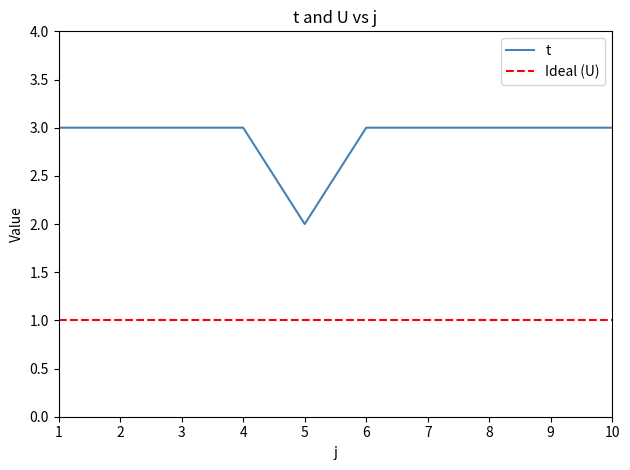

Reading right to left, list all the values displayed in this chart.

t: 10=3	9=3	8=3	7=3	6=3	5=2	4=3	3=3	2=3	1=3
Ideal (U): 10=1	9=1	8=1	7=1	6=1	5=1	4=1	3=1	2=1	1=1